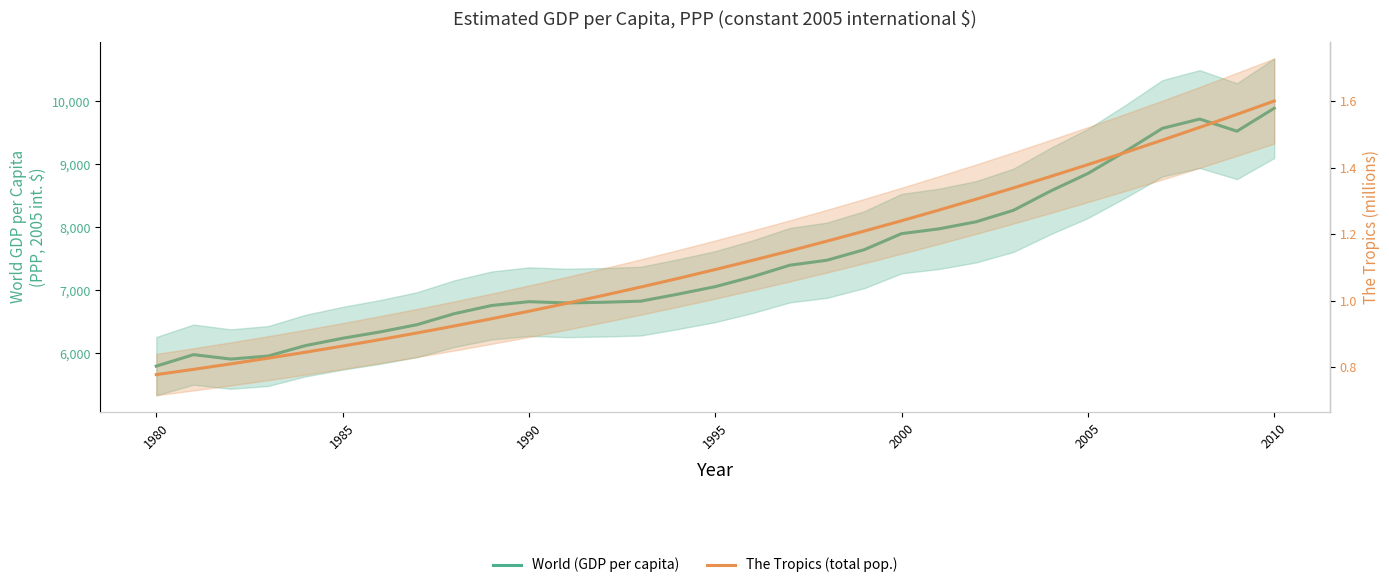

True or false: The Tropics (total pop.) and World (GDP per capita) cross at least once.

False